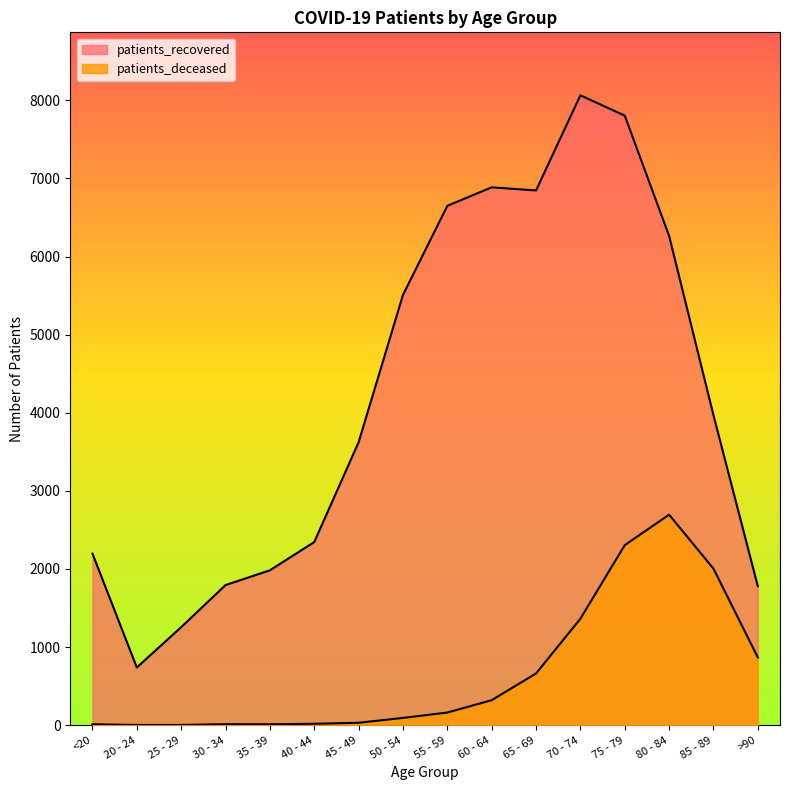

What is the label of the 12th point from the left?

70 - 74